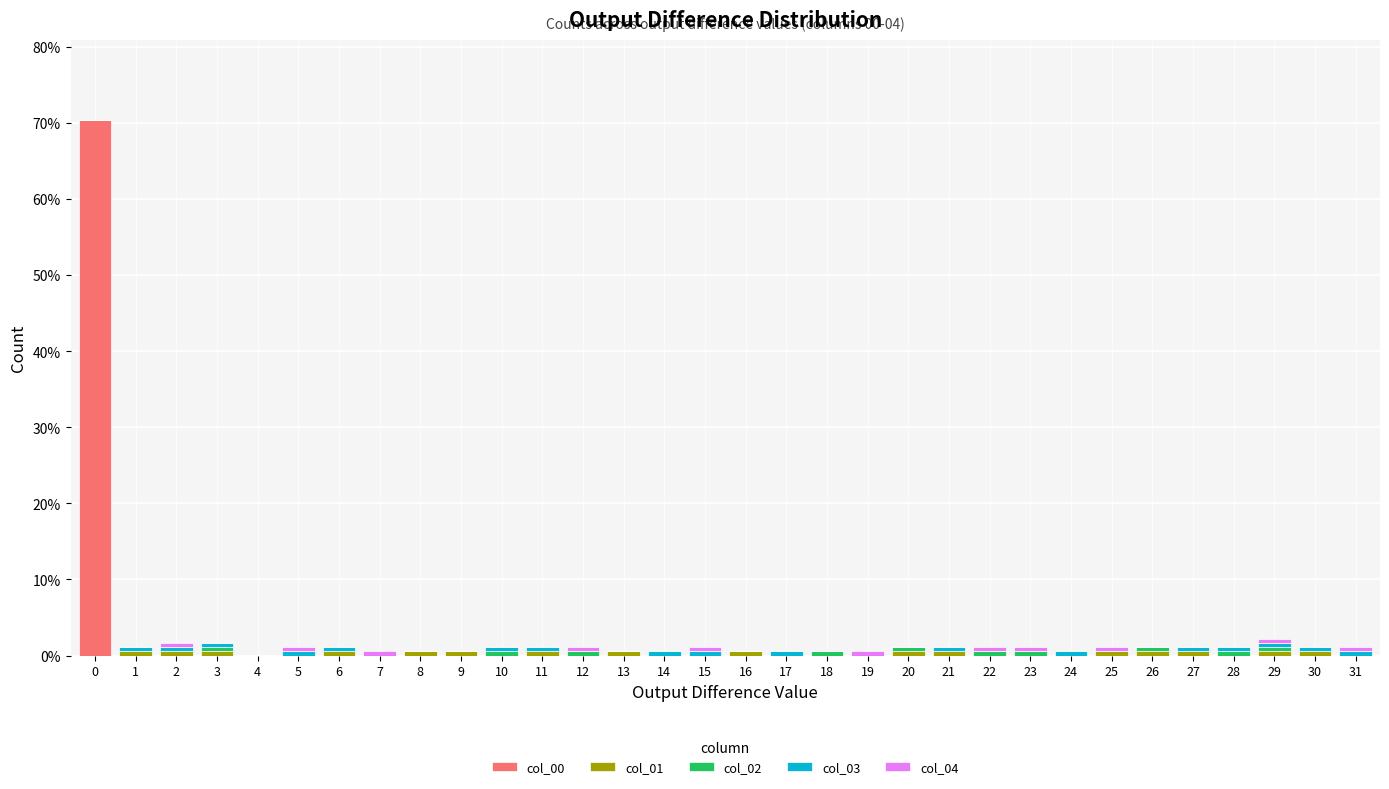

What is the highest value of the col_00 series?

70.3